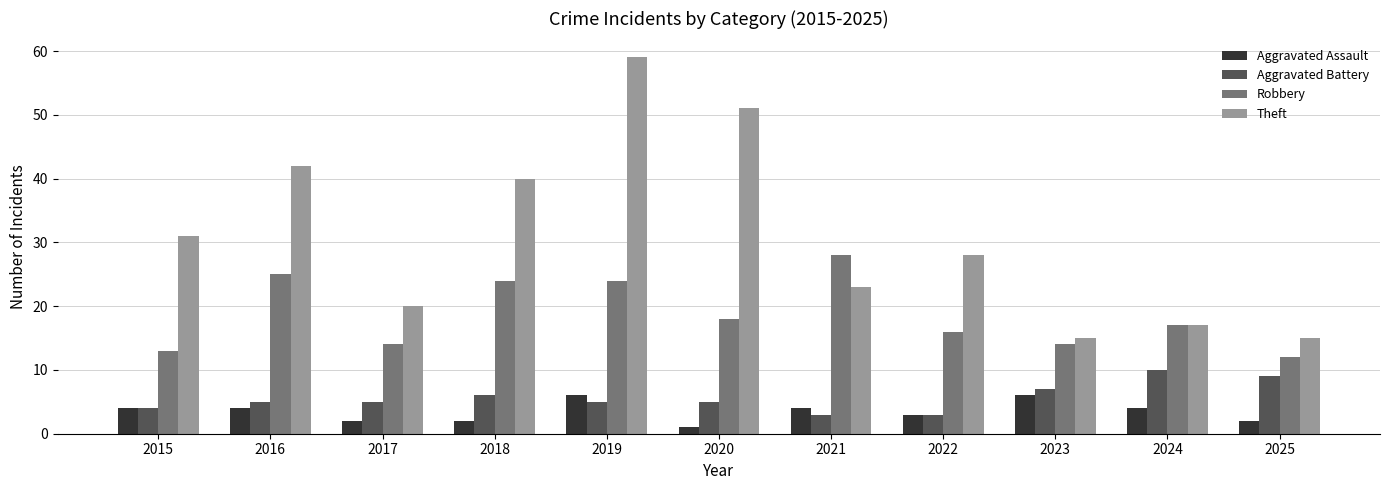

What is the value of the Robbery bar at the 4th from the left?

24